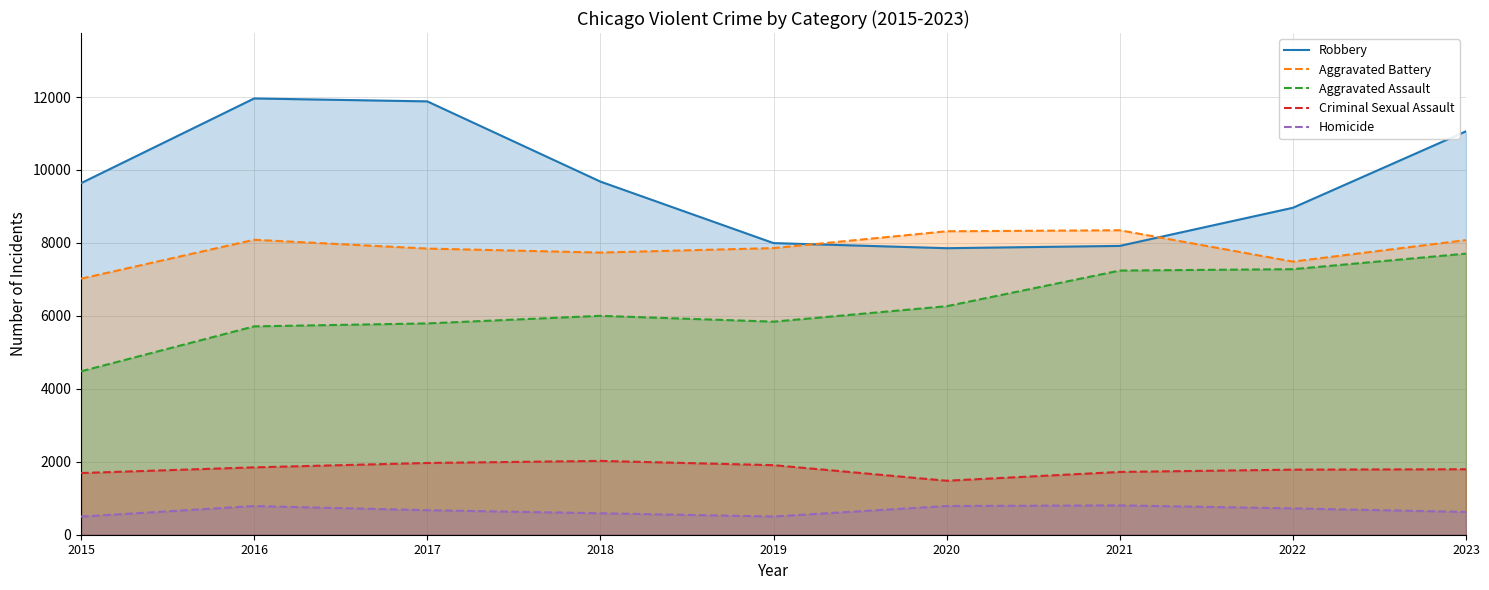

True or false: Robbery and Criminal Sexual Assault cross at least once.

False